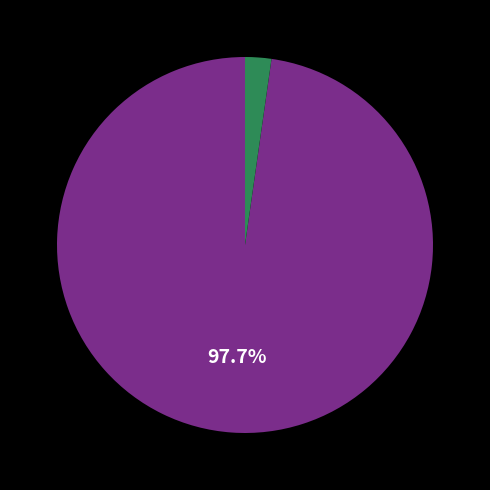

To the nearest percent, what is the difference between the largest and smallest slice percentages?

95%